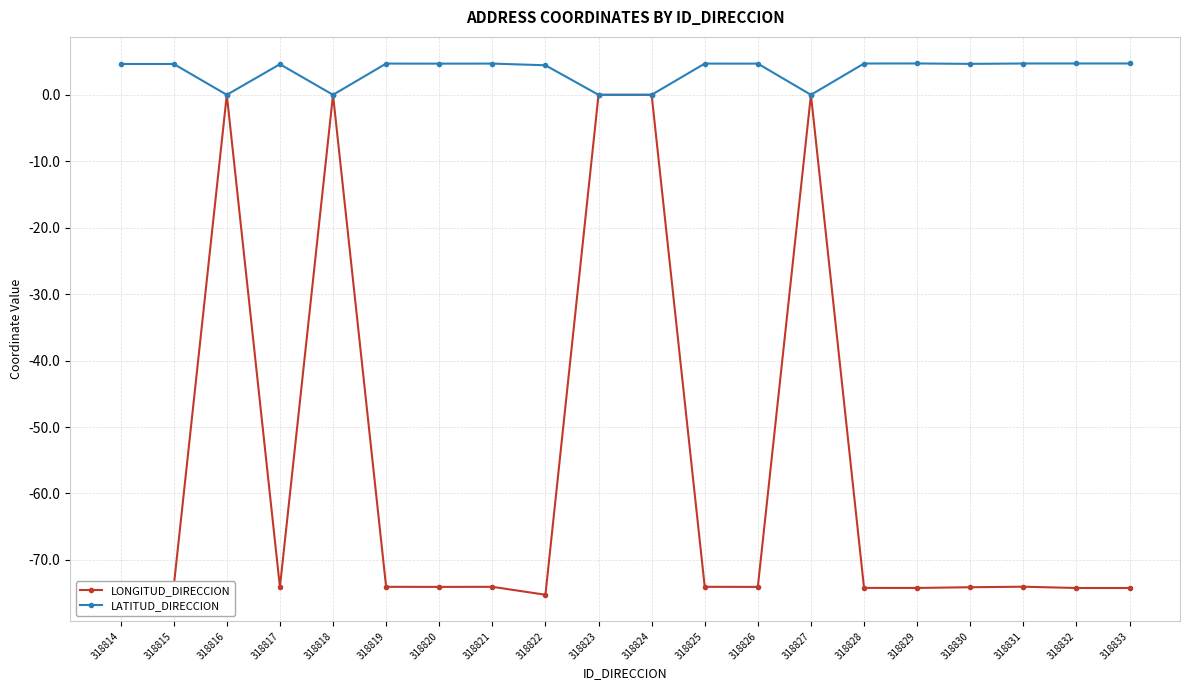

What is the minimum value shown in the chart?

-75.2